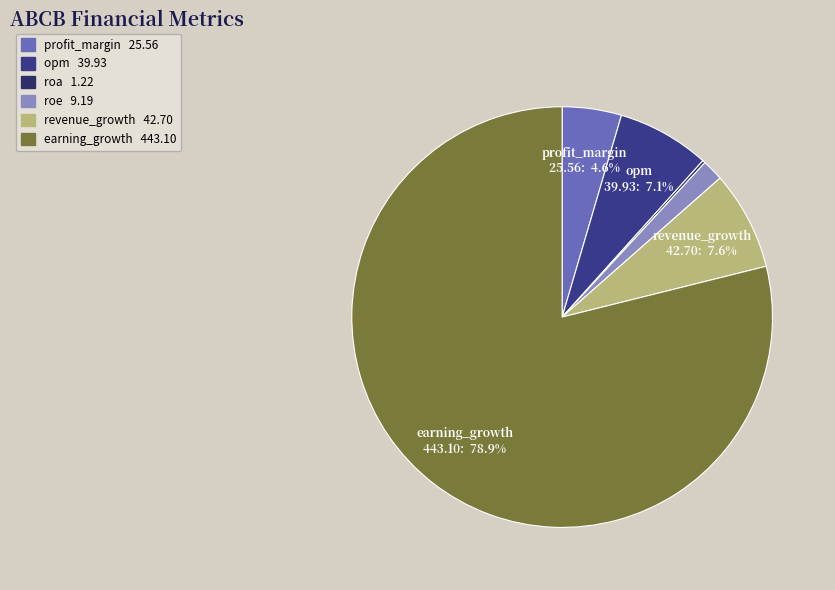

Rank the categories by value from lowest to highest.

roa, roe, profit_margin, opm, revenue_growth, earning_growth